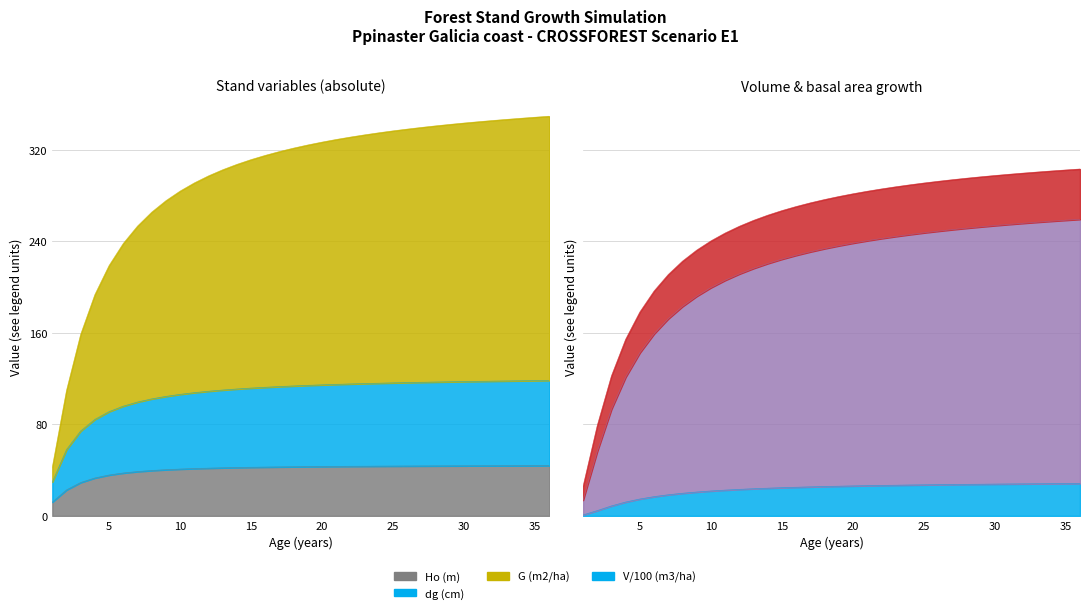

What is the smallest value displayed?

0.8